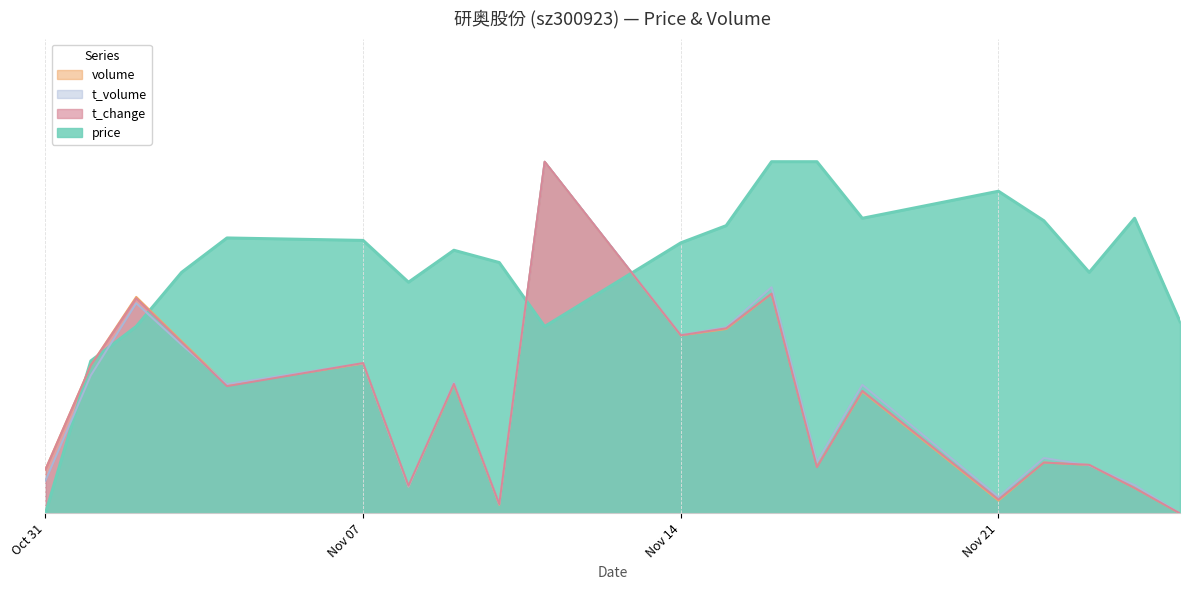

How many interior local peaks does the price series have?

4